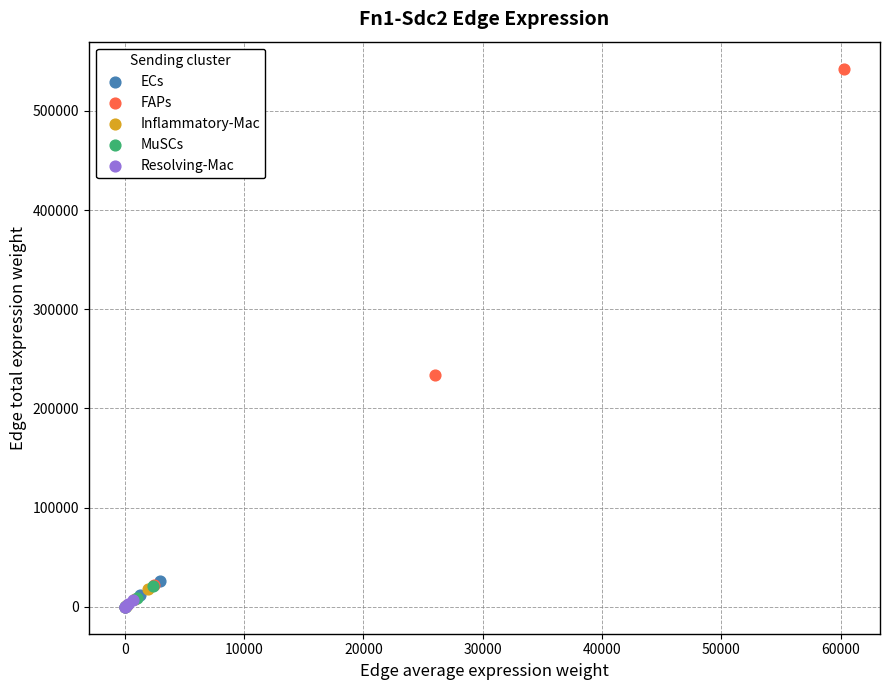

What are all the series names shown in the legend?

ECs, FAPs, Inflammatory-Mac, MuSCs, Resolving-Mac